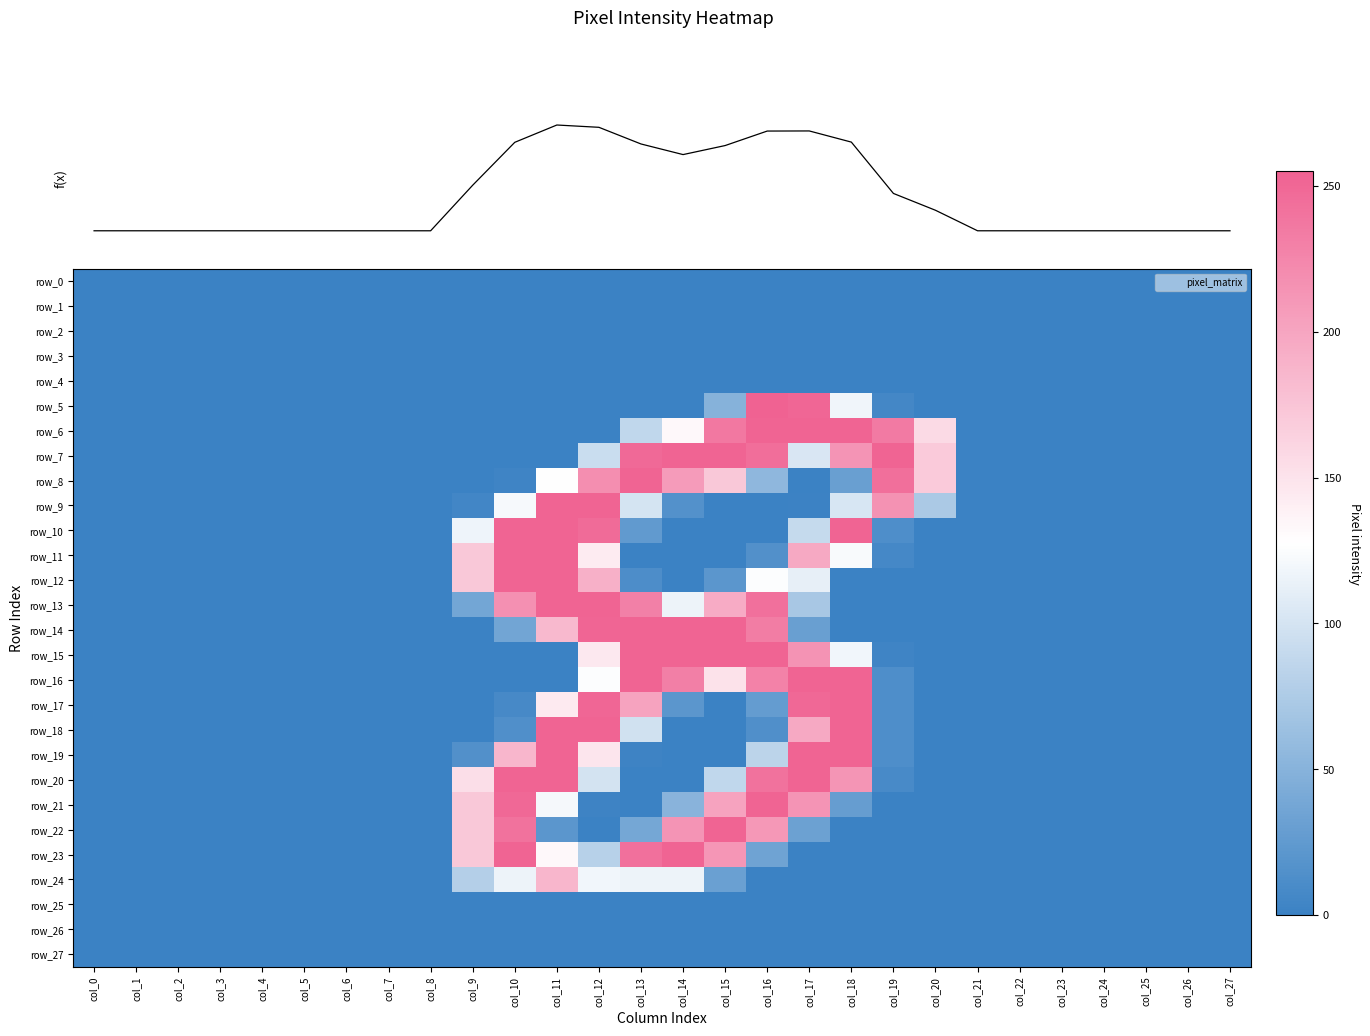

What is the difference between the second highest and minimum values in the row_11 series?

253